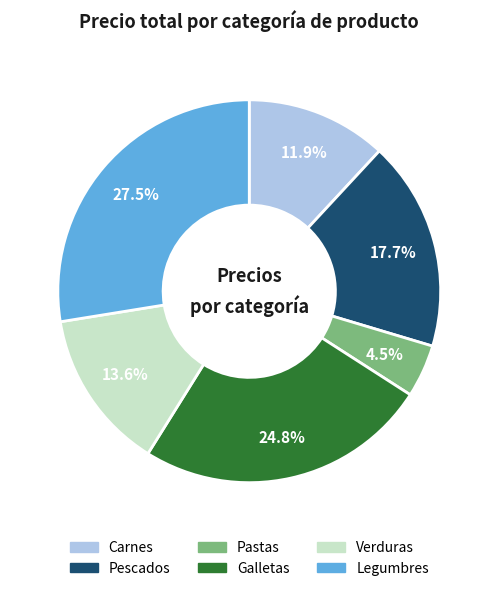

Is there a majority slice in this chart?

No